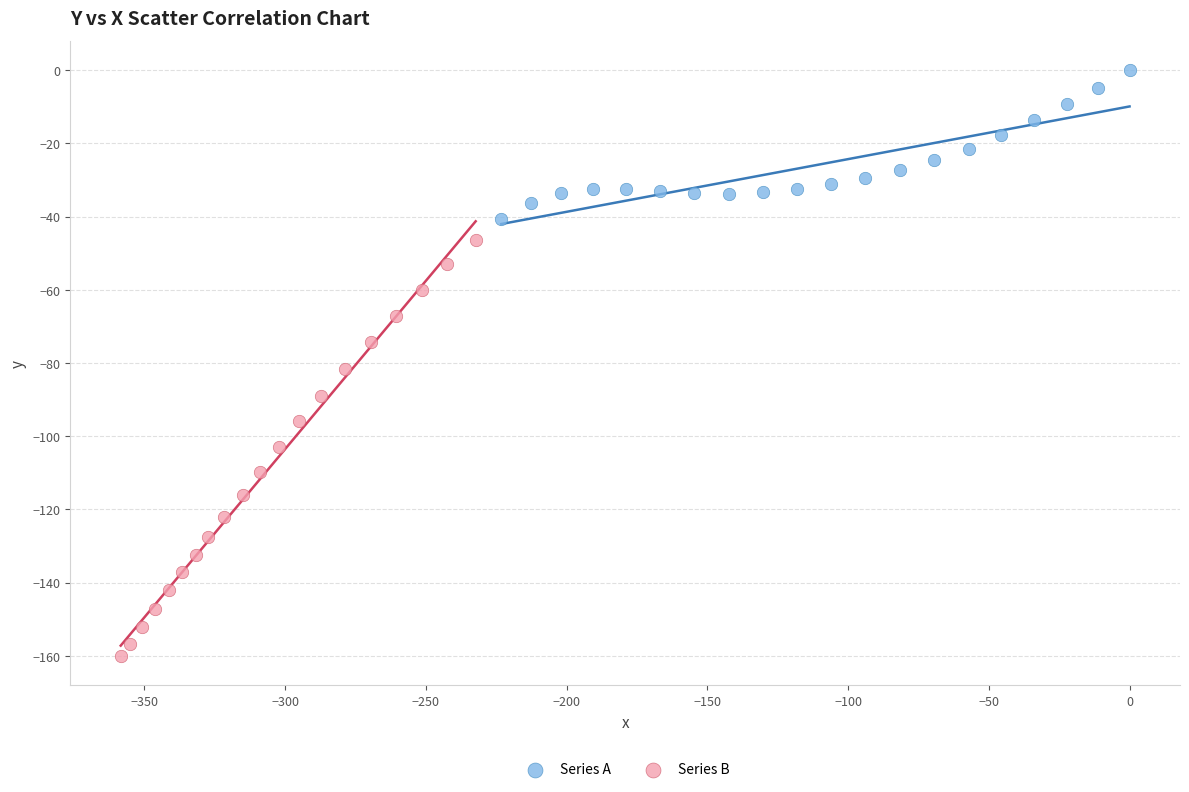

Which series reaches the minimum Y coordinate?

Series B